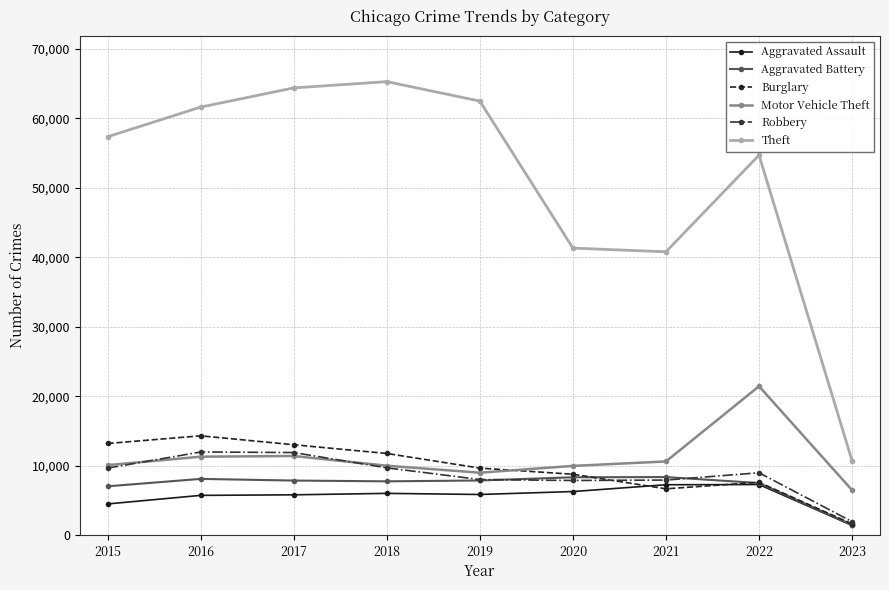

True or false: Motor Vehicle Theft and Theft cross at least once.

False